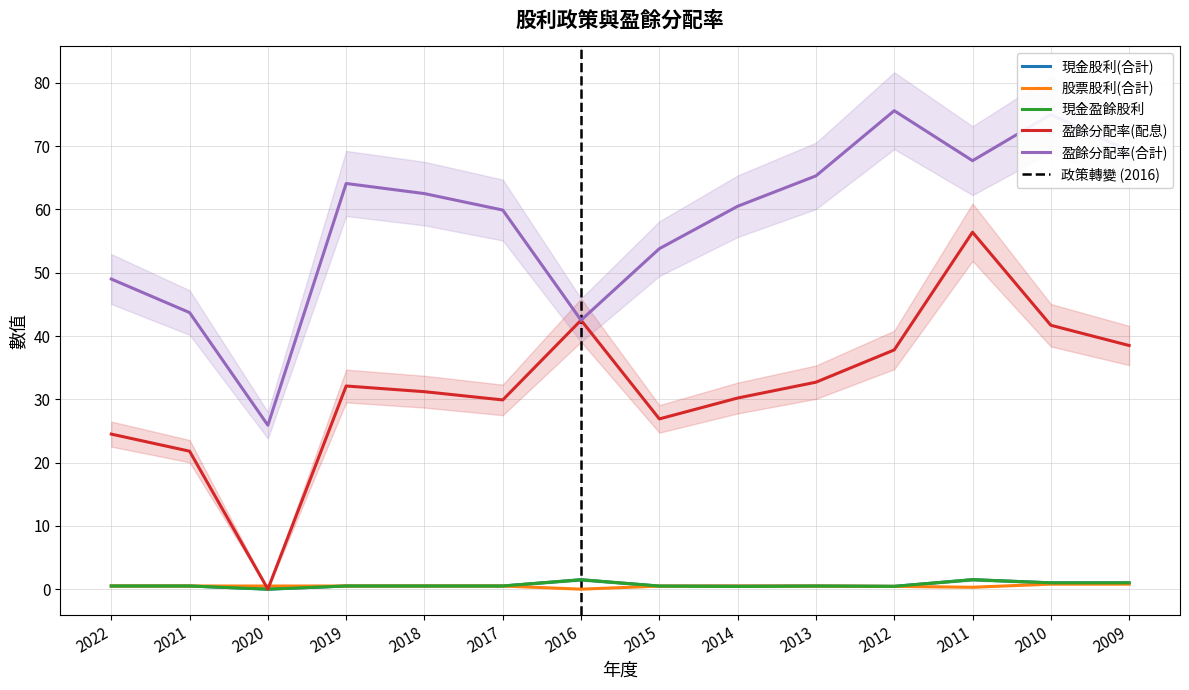

Rank the series at 2015 from lowest to highest value.

現金股利(合計), 股票股利(合計), 現金盈餘股利, 盈餘分配率(配息), 盈餘分配率(合計)